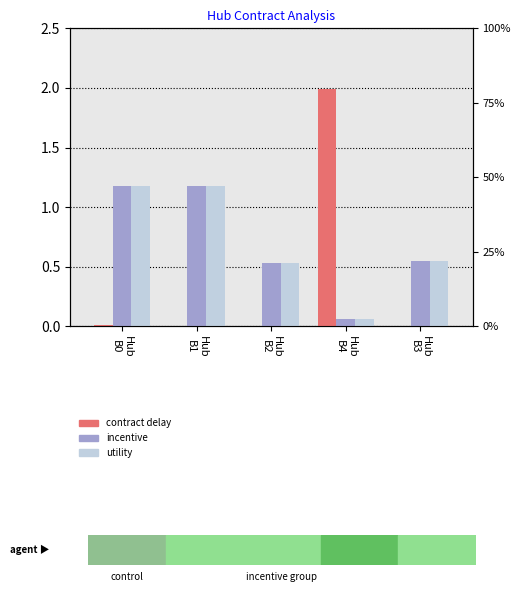

The value of incentive at Hub
B3 is 0.9. True or false?

False